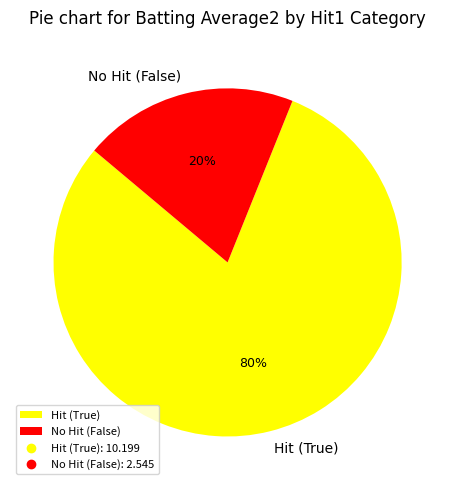

How many segments does this pie chart have?

2